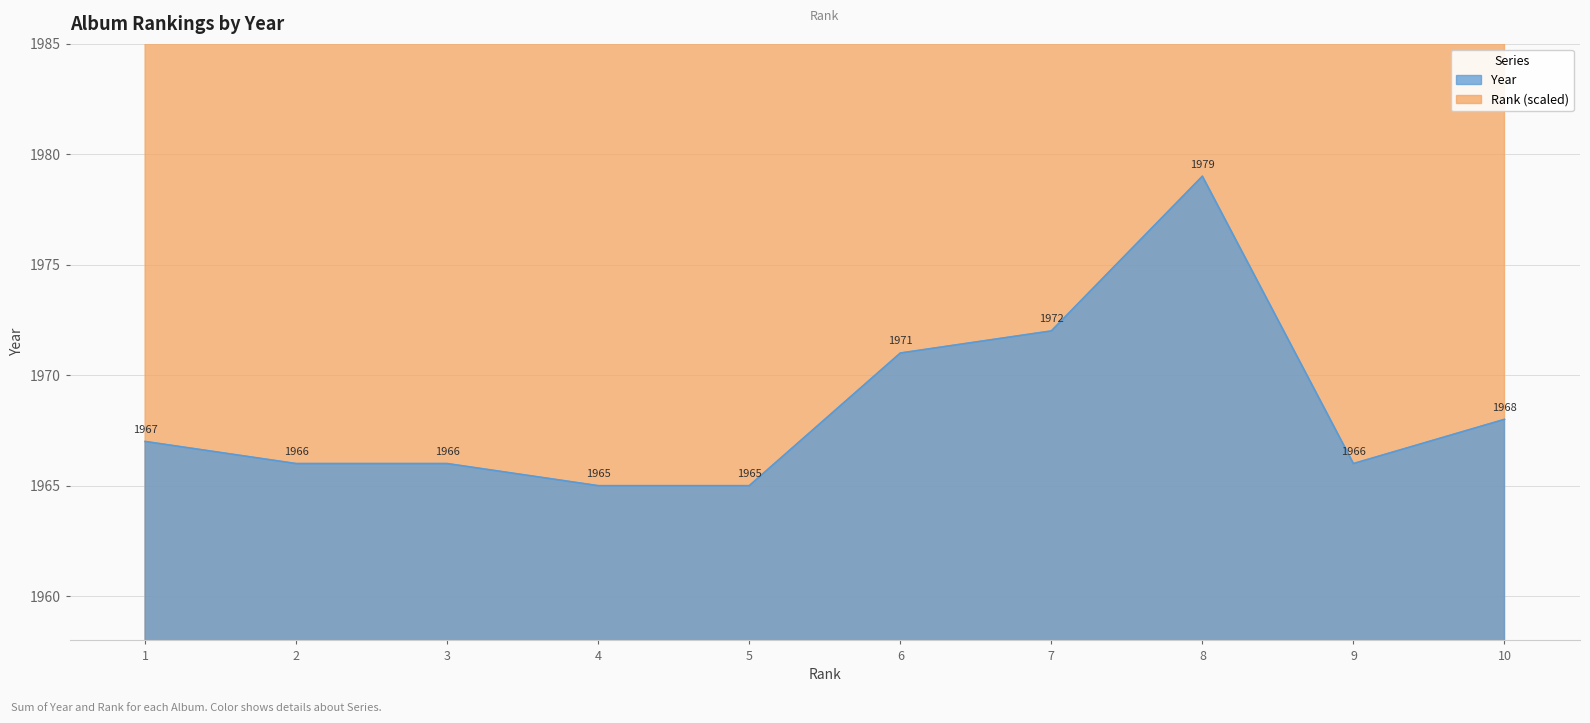

The value of Rank at 6 is 3130. True or false?

True